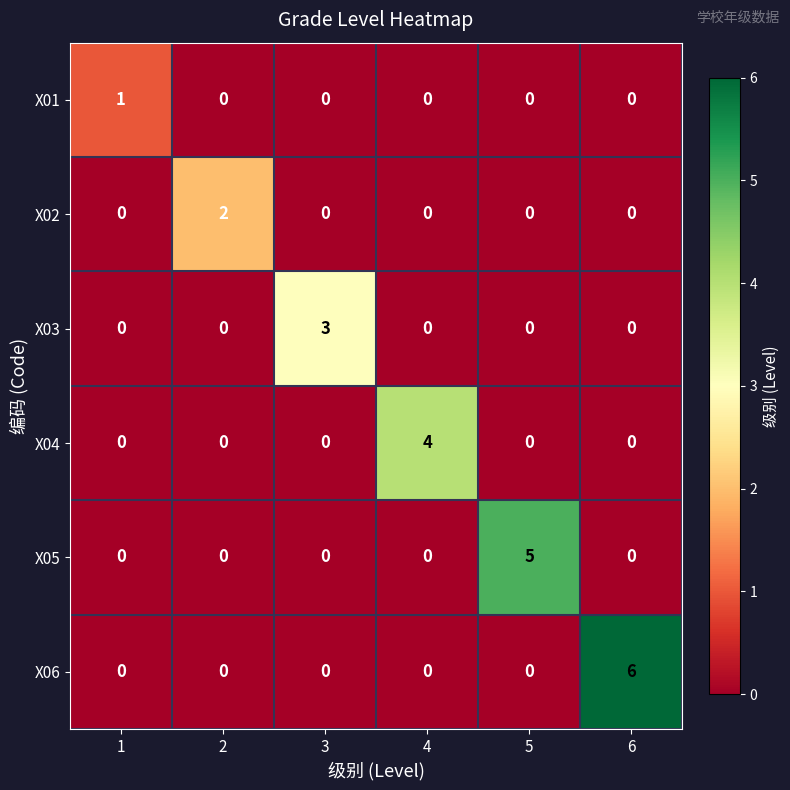

What is the highest value of the X06 series?

6